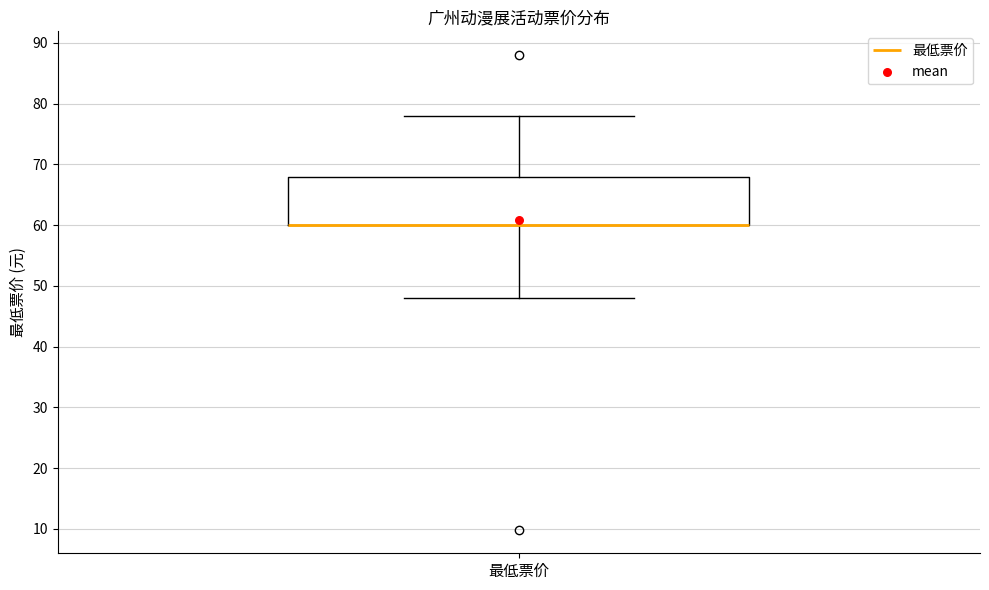

Read this box plot against the y-axis: the position of the median line, the range covered by the box, and the ends of both whiskers. The values are not printed on the chart, so give them approximately, as read against the axis.

median 60 (drawn on the box's lower edge), box 60 to 68, whiskers 48 to 78